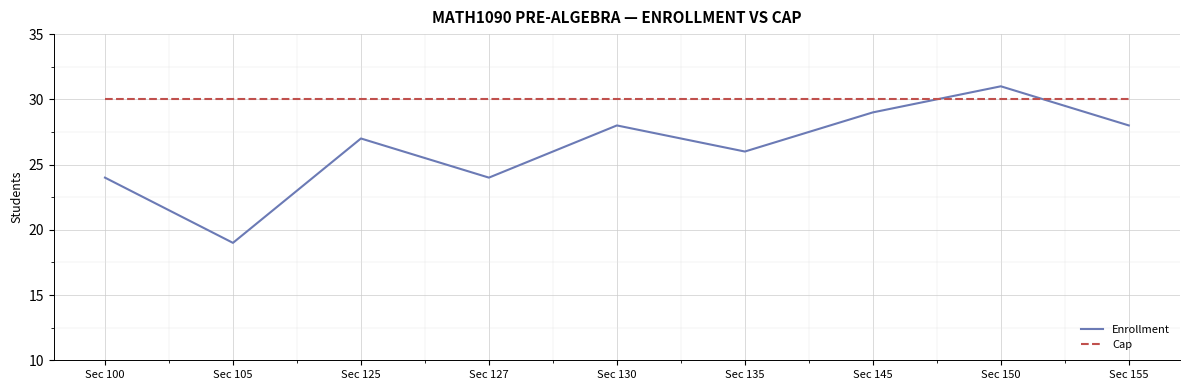

Does the chart display data point markers on the line(s)?

No